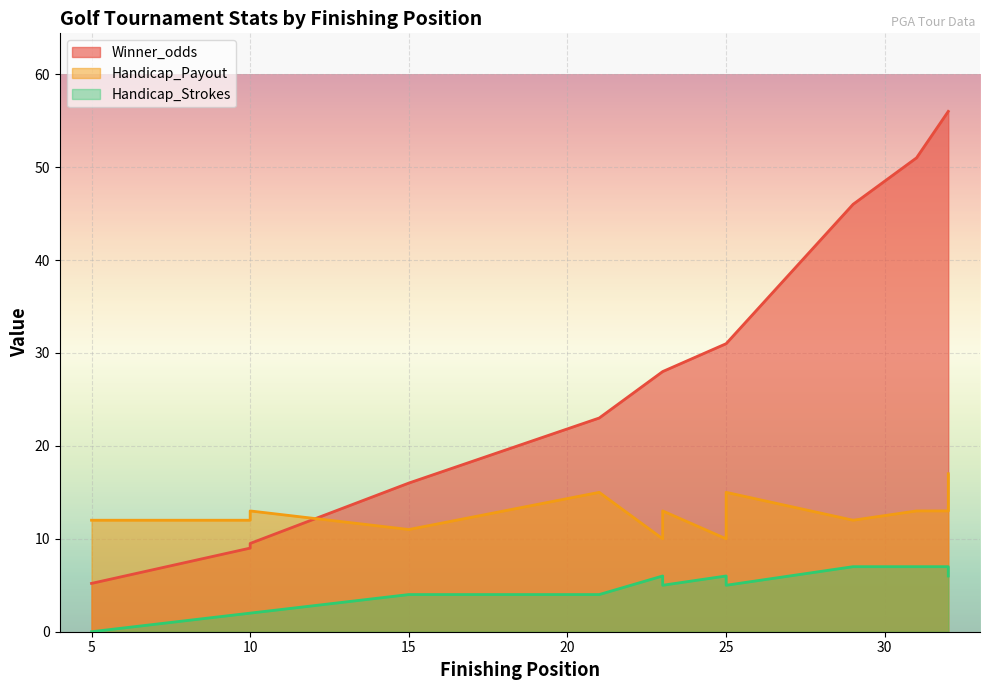

The Handicap_Strokes series shows 6.0 at 23. True or false?

True